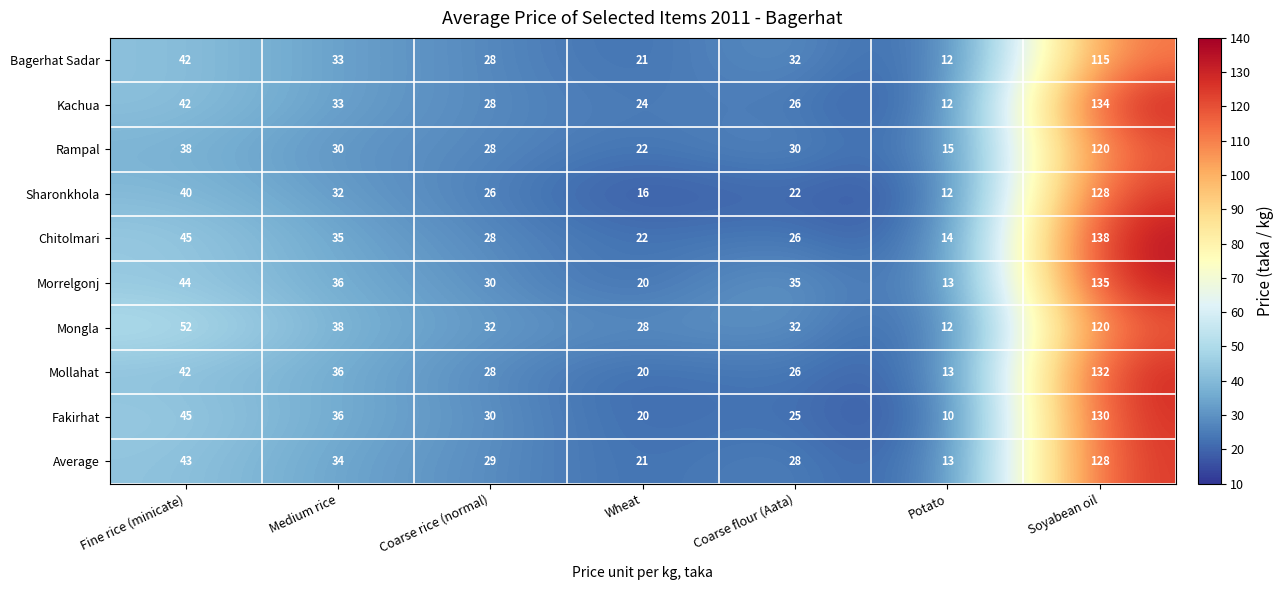

What is the minimum value for Mollahat?

13